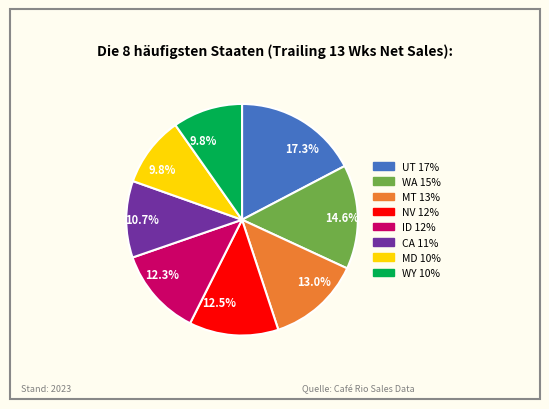

Is there any slice that represents more than half of the pie?

No